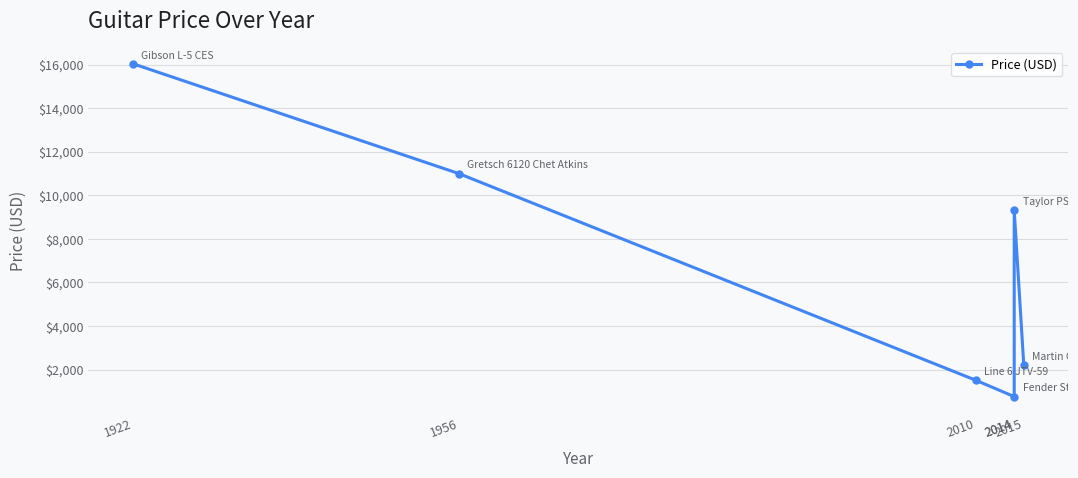

What value does the data have at 1922?

16035.4